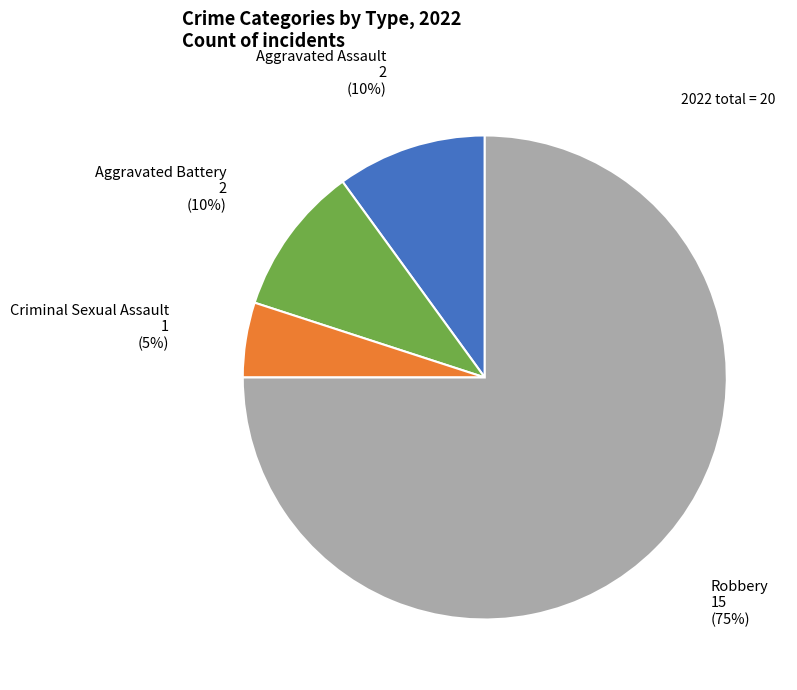

To the nearest percent, what is the average slice percentage?

25%